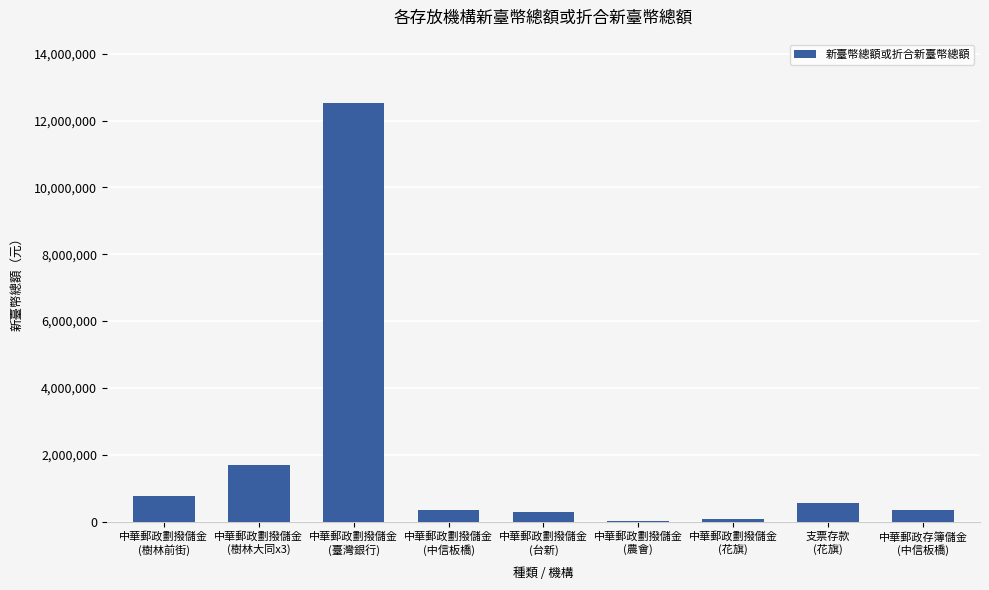

What is the sum of all values?

16704375